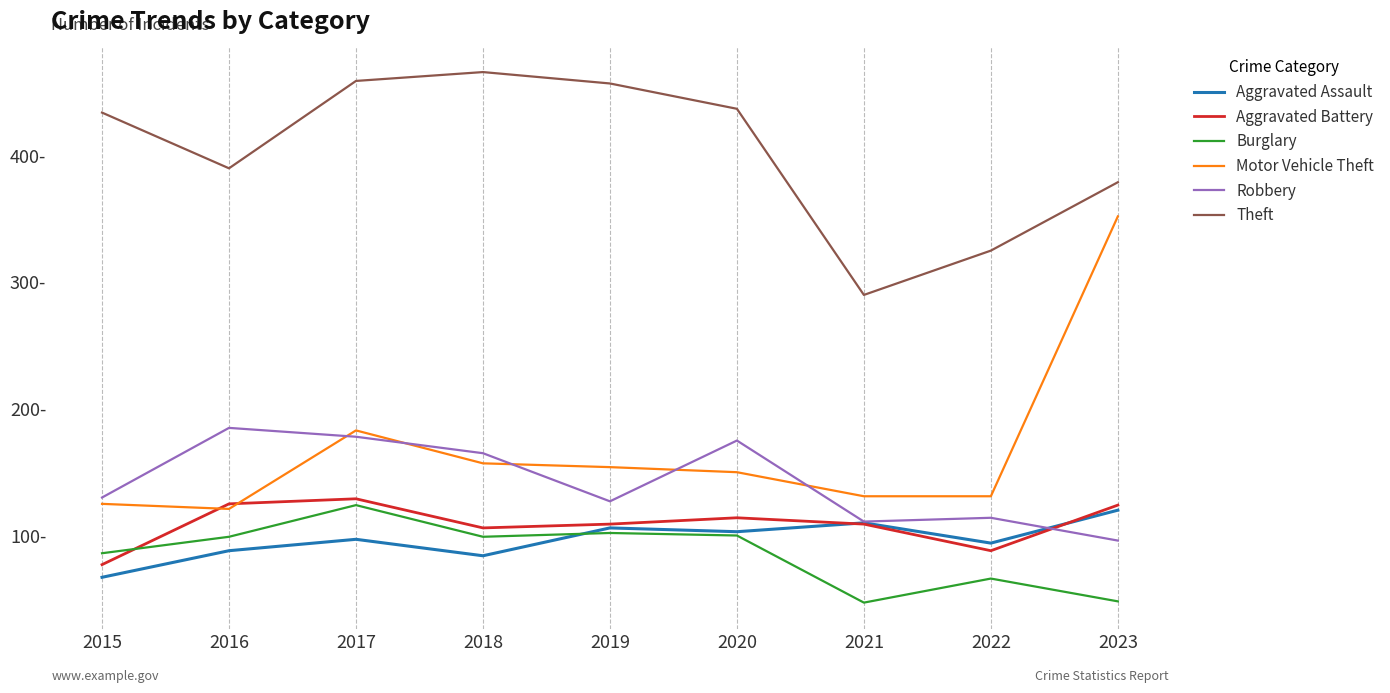

At which category is the sum across all series the highest?

2017